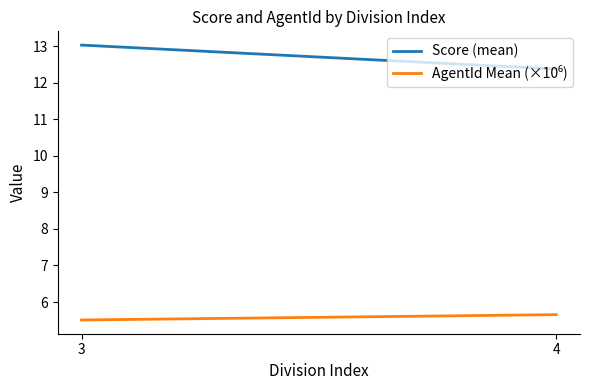

What are all the series names shown in the legend?

Score (mean), AgentId Mean (×10⁶)